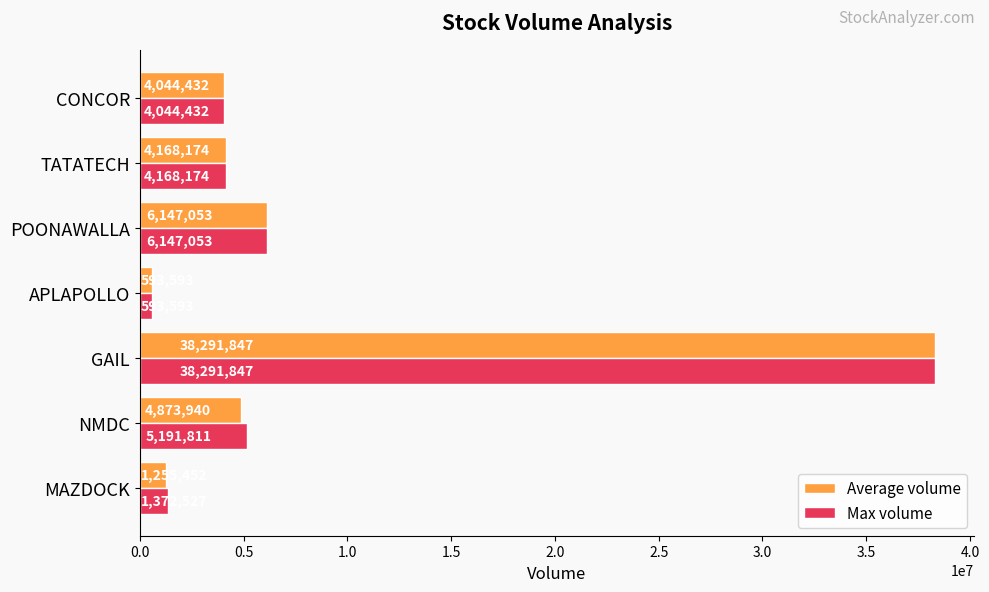

The Average volume series shows 4168174 at TATATECH. True or false?

True